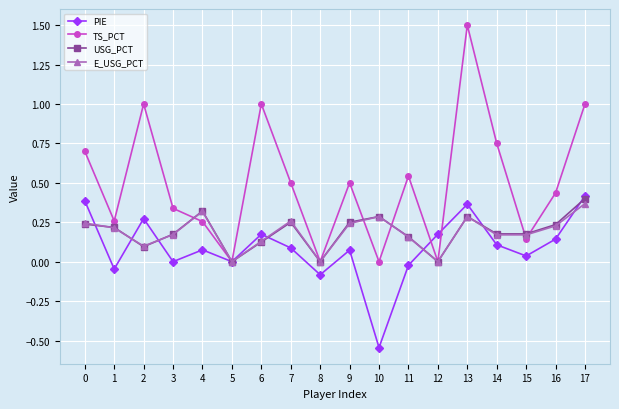

True or false: PIE has more than 2 points higher than both neighbors.

True